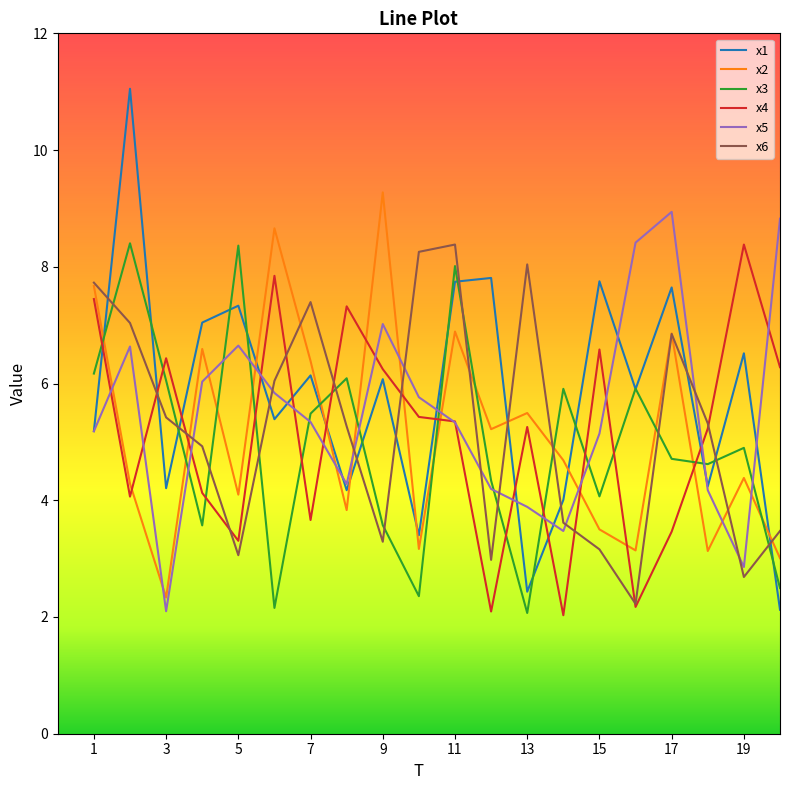

What is the highest value of the x6 series?

8.4